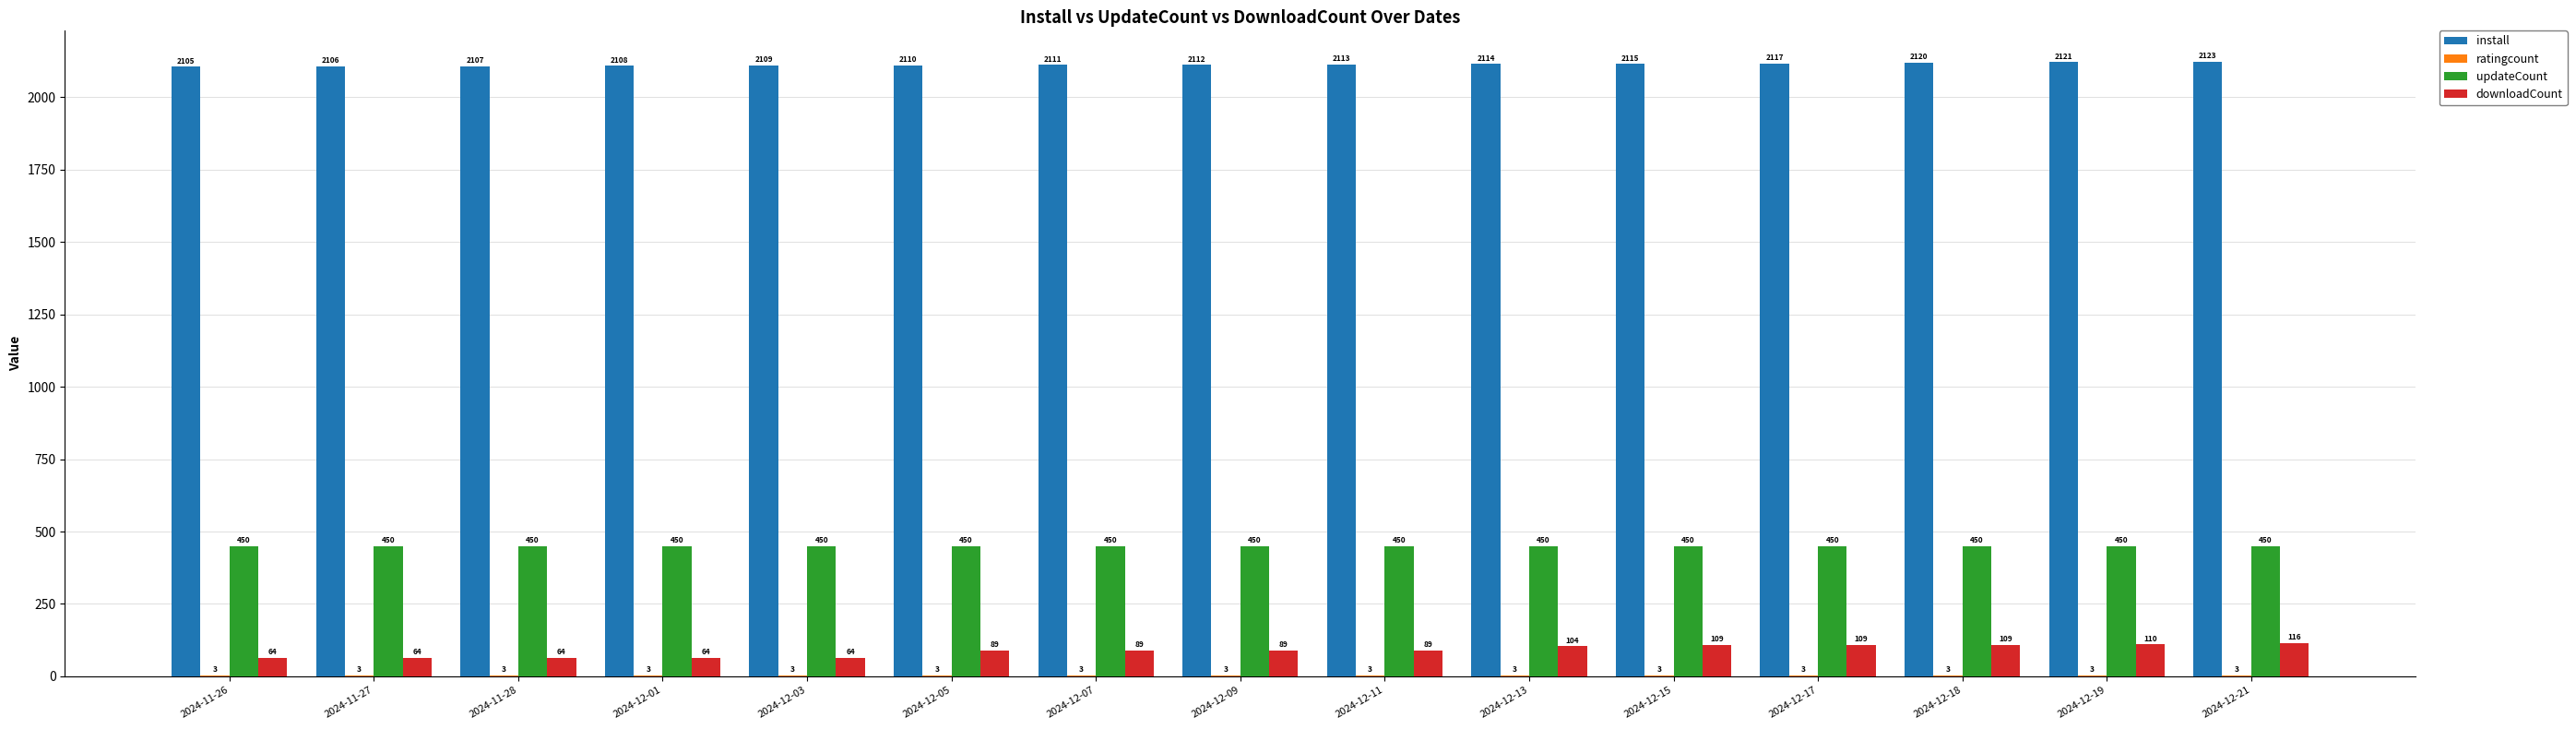

How many categories are shown in the chart?

15